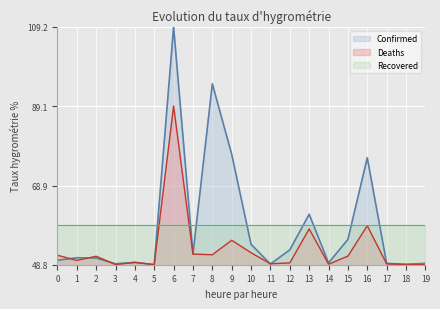

Does the chart display data point markers on the line(s)?

No